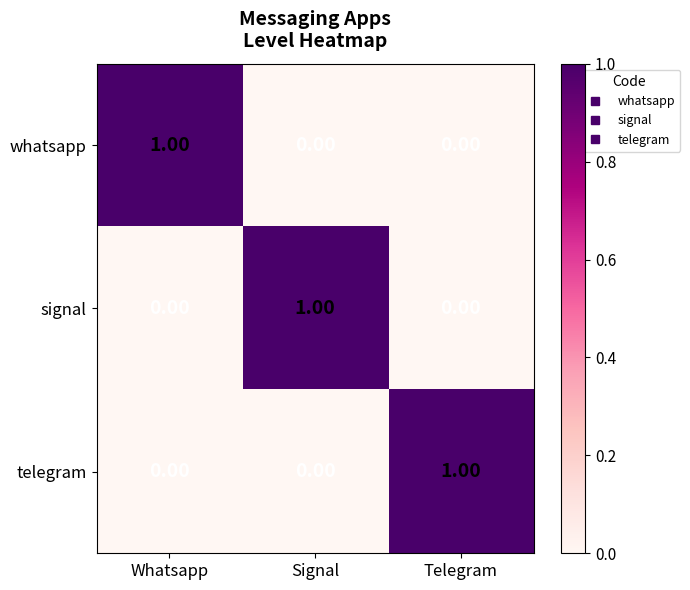

Which category has the highest value in the signal series?

Signal